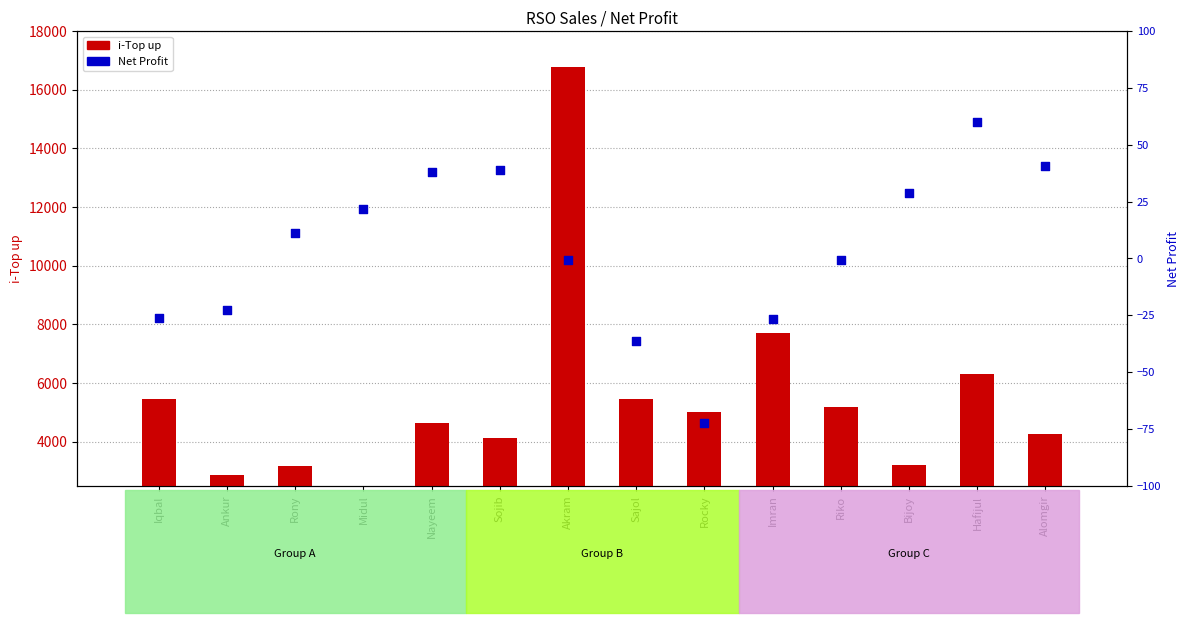

Which series has the largest Y range (max minus min)?

i-Top up